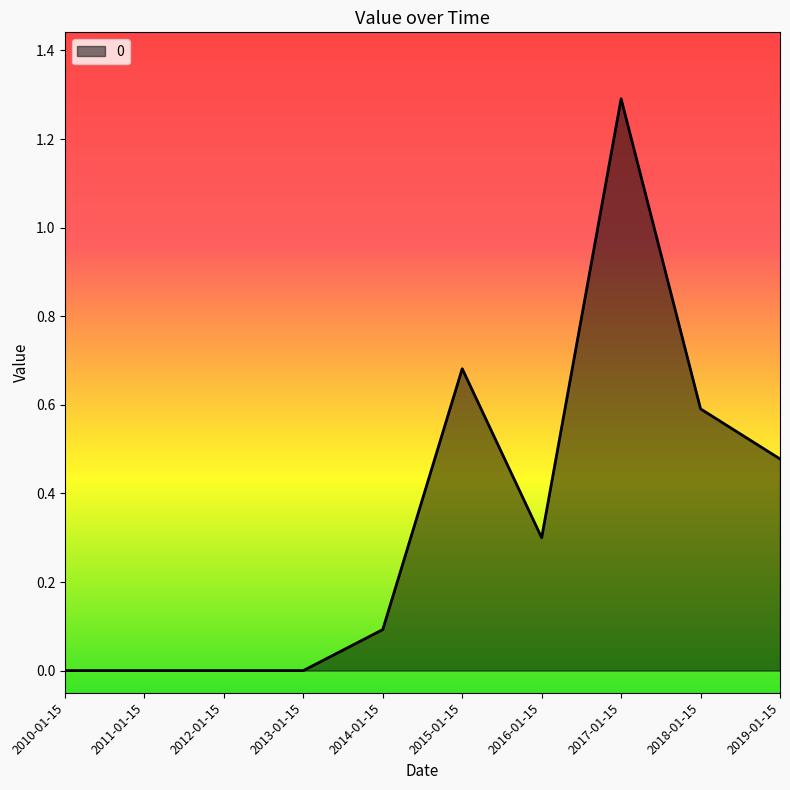

What is the difference between the maximum and minimum values?

1.3